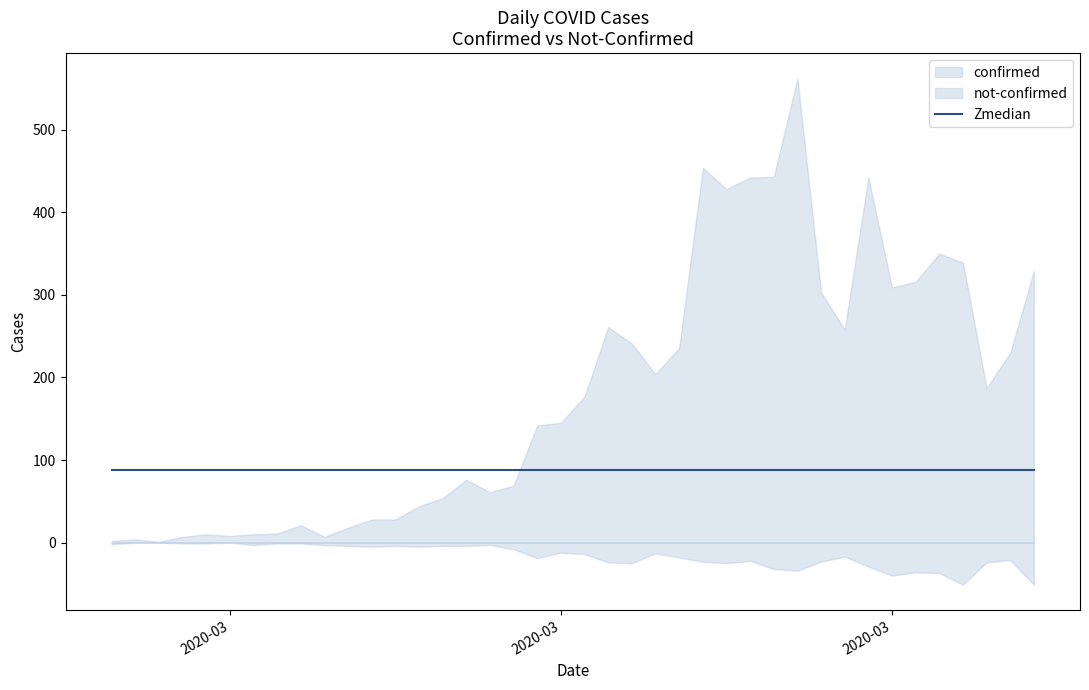

Which series has the widest spread of values?

confirmed